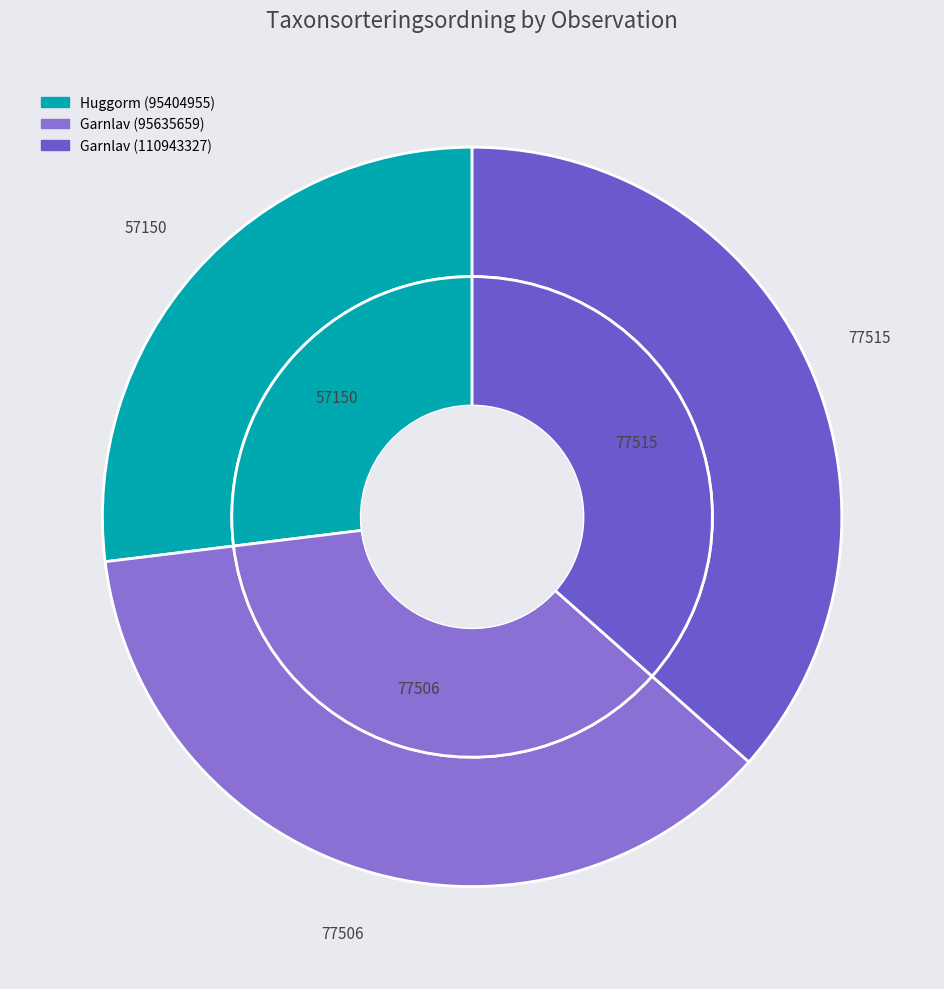

Between Garnlav (95635659) and Huggorm (95404955), which is larger?

Garnlav (95635659)